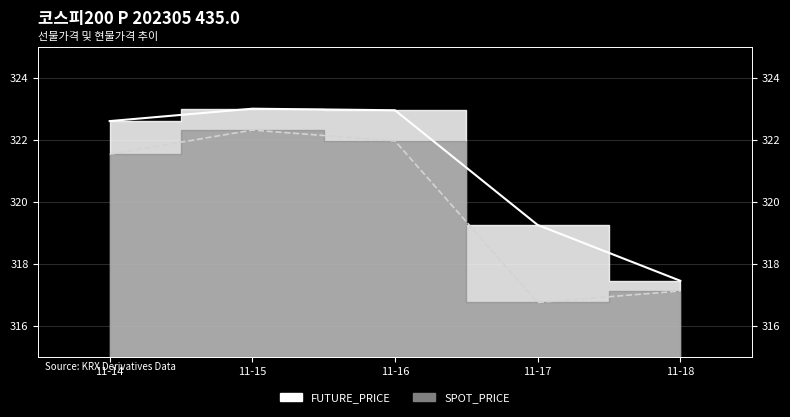

What is the sum of the FUTURE_PRICE values at 11-16 and 11-14?

645.5